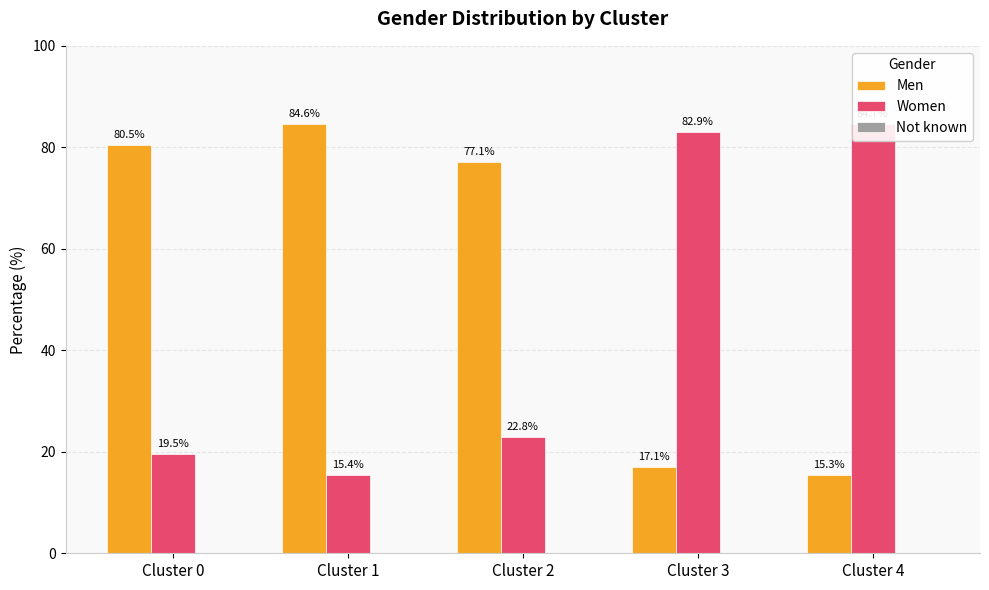

At Cluster 3, list the series in order from smallest to largest.

Not known, Men, Women